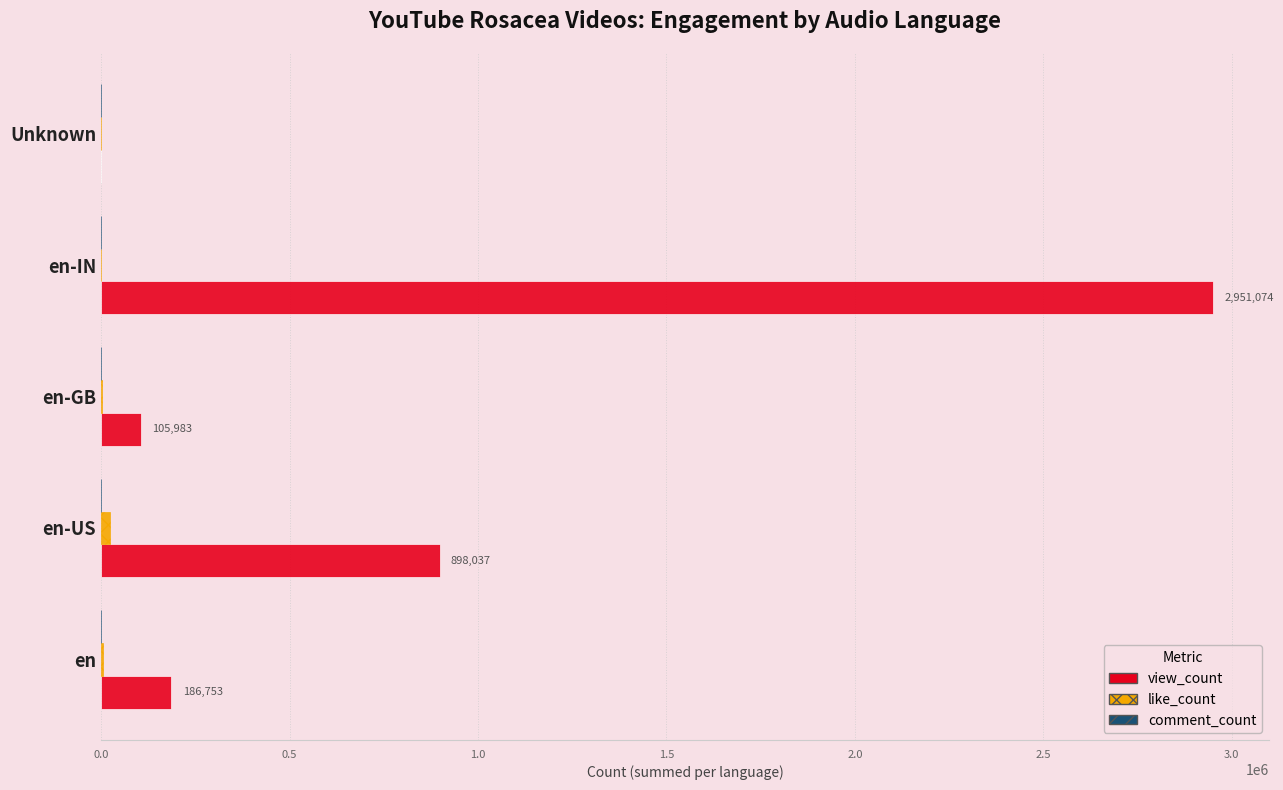

Count the number of categories in the chart.

5